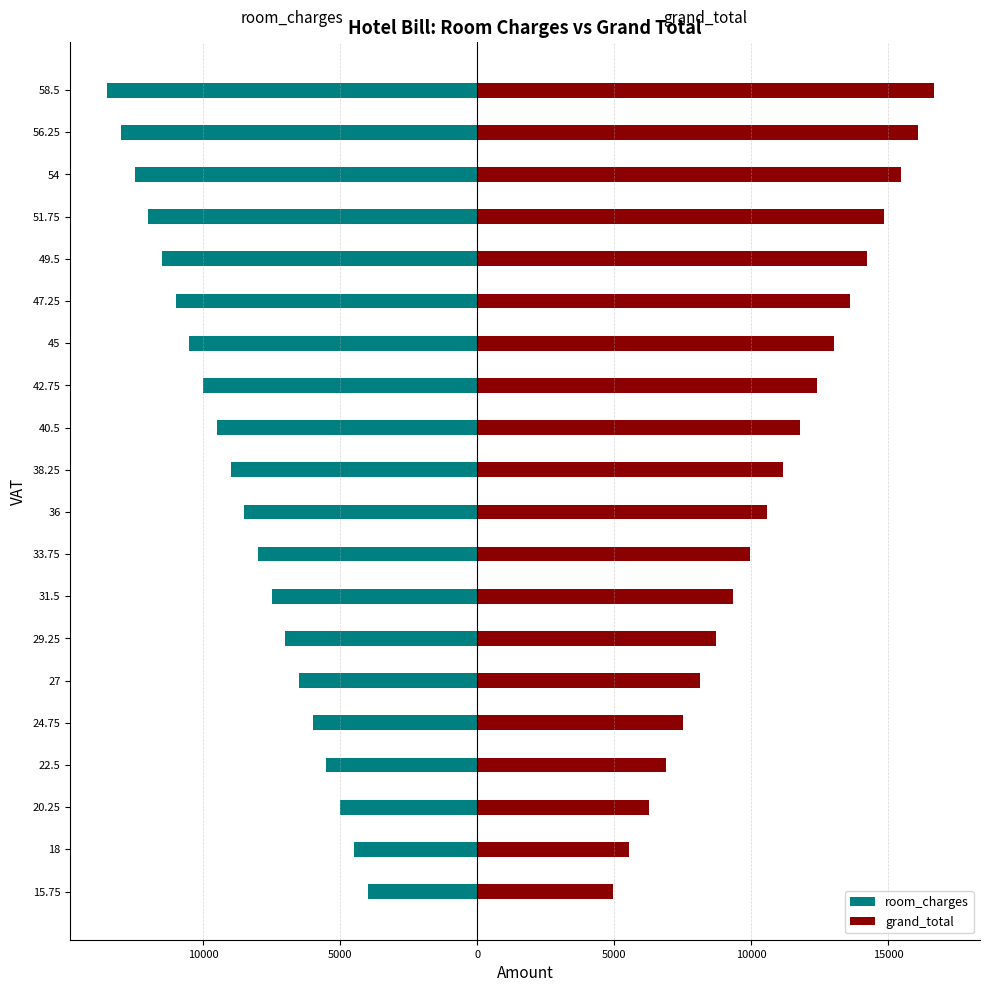

Are the bars horizontal?

Yes